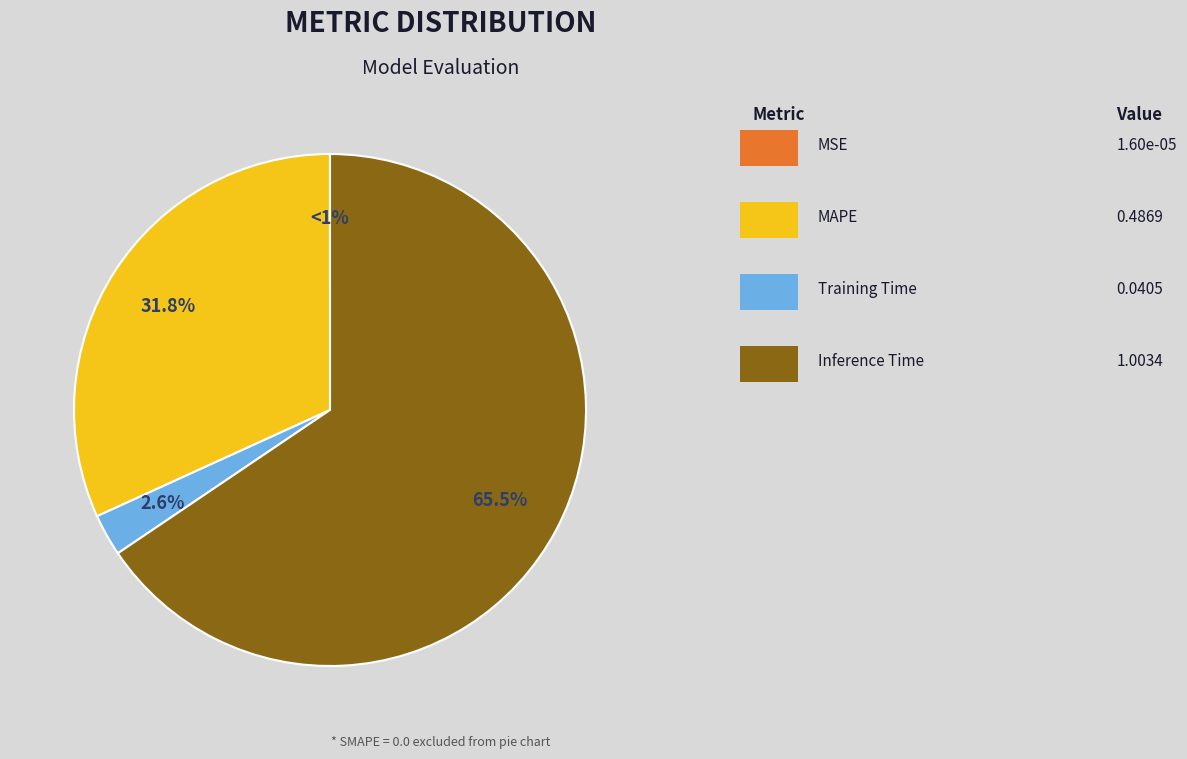

Between Training Time and SMAPE, which is larger?

Training Time